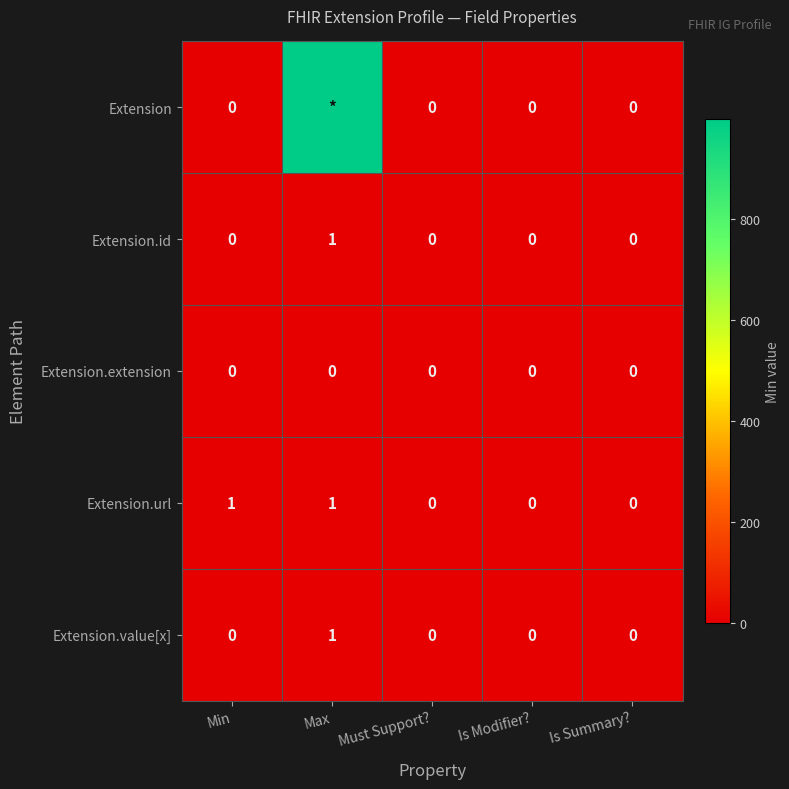

Between Max and Min, which is larger?

Max